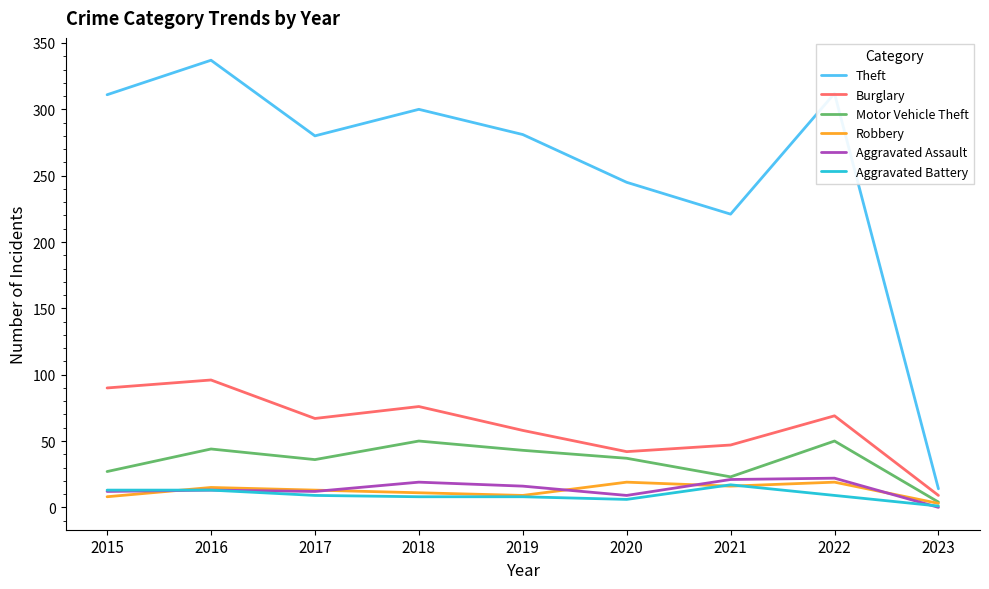

What is the difference between the highest and lowest values at 2021?

205